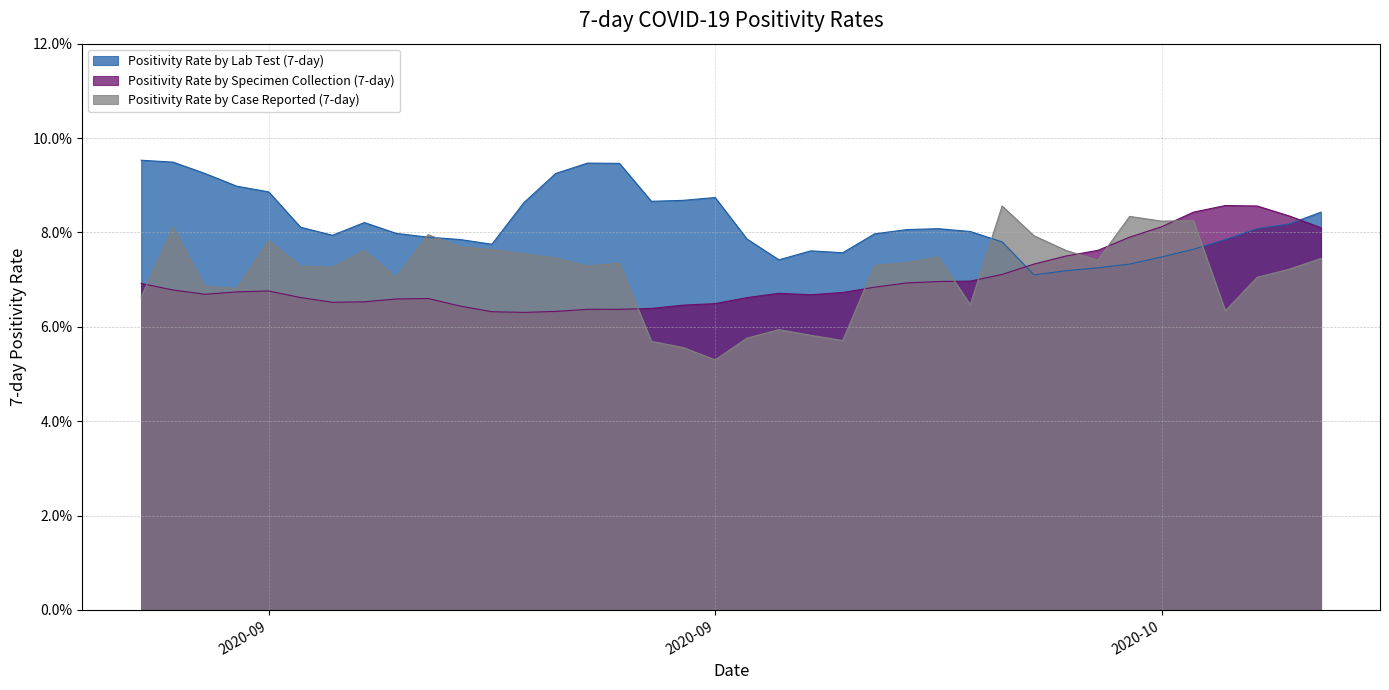

Which series has the widest spread of values?

Positivity Rate by Case Reported (7-day)